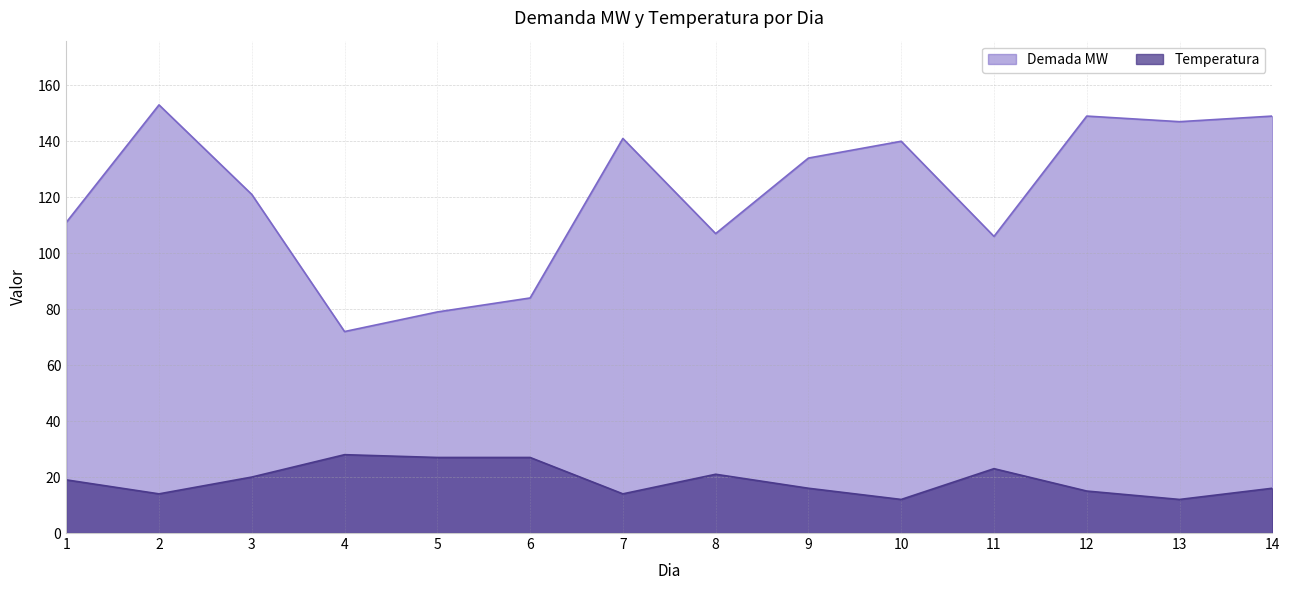

True or false: Temperatura and Demada MW intersect in this chart.

False